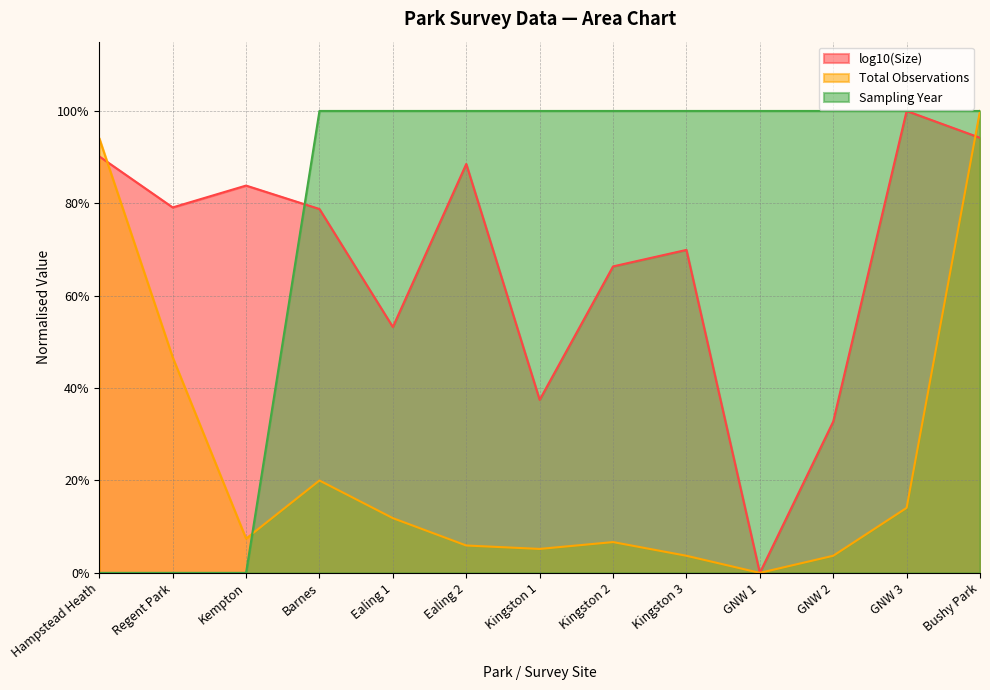

True or false: log10(Size) and Total Observations cross at least once.

True